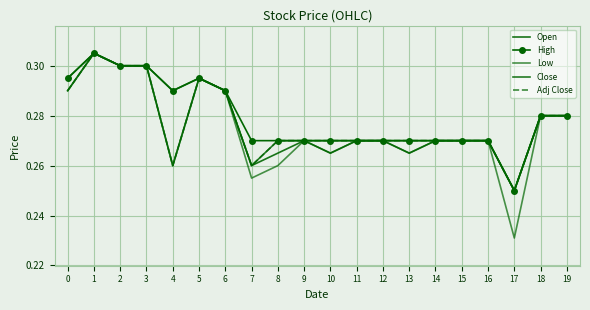

Which series changed the most between 1 and 9?

Open